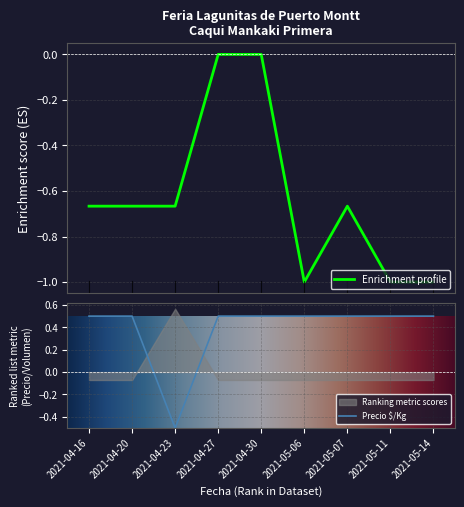

At which category is the sum across all series the highest?

2021-04-27